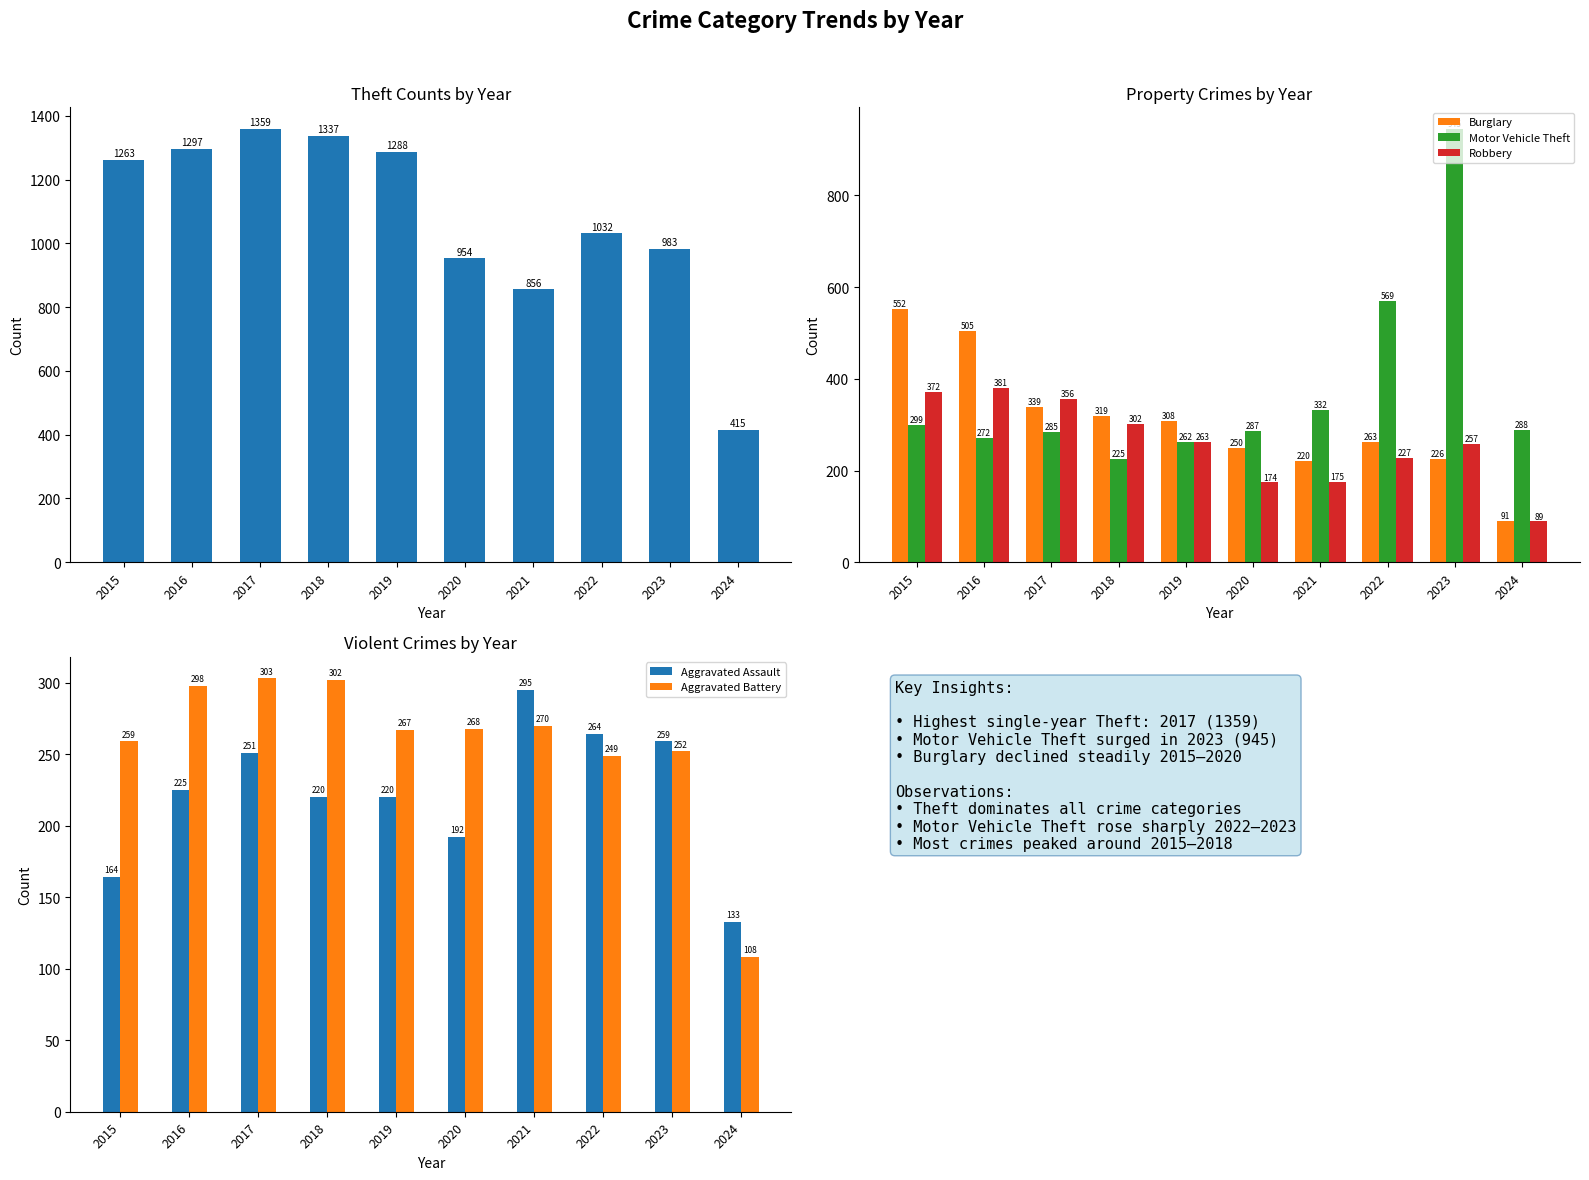

The Robbery series shows 356 at 2017. True or false?

True